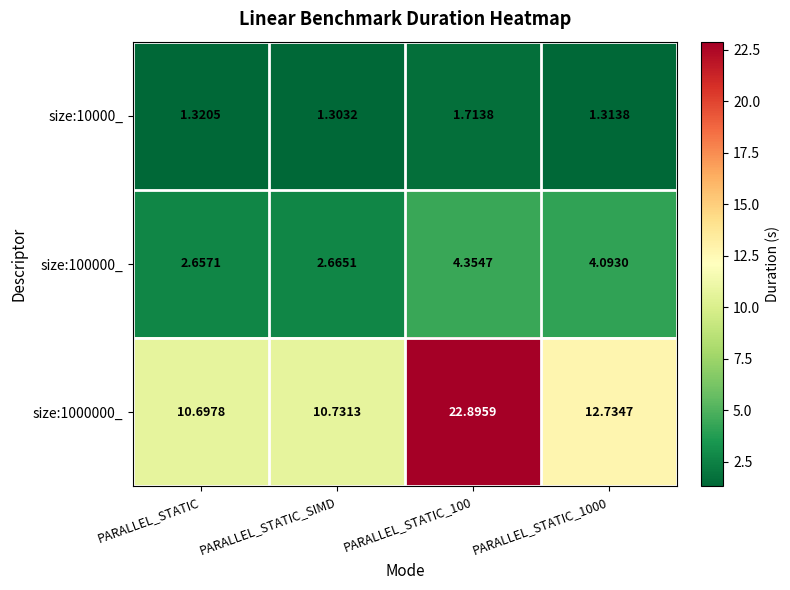

At which category does the chart reach its minimum across all series?

PARALLEL_STATIC_SIMD